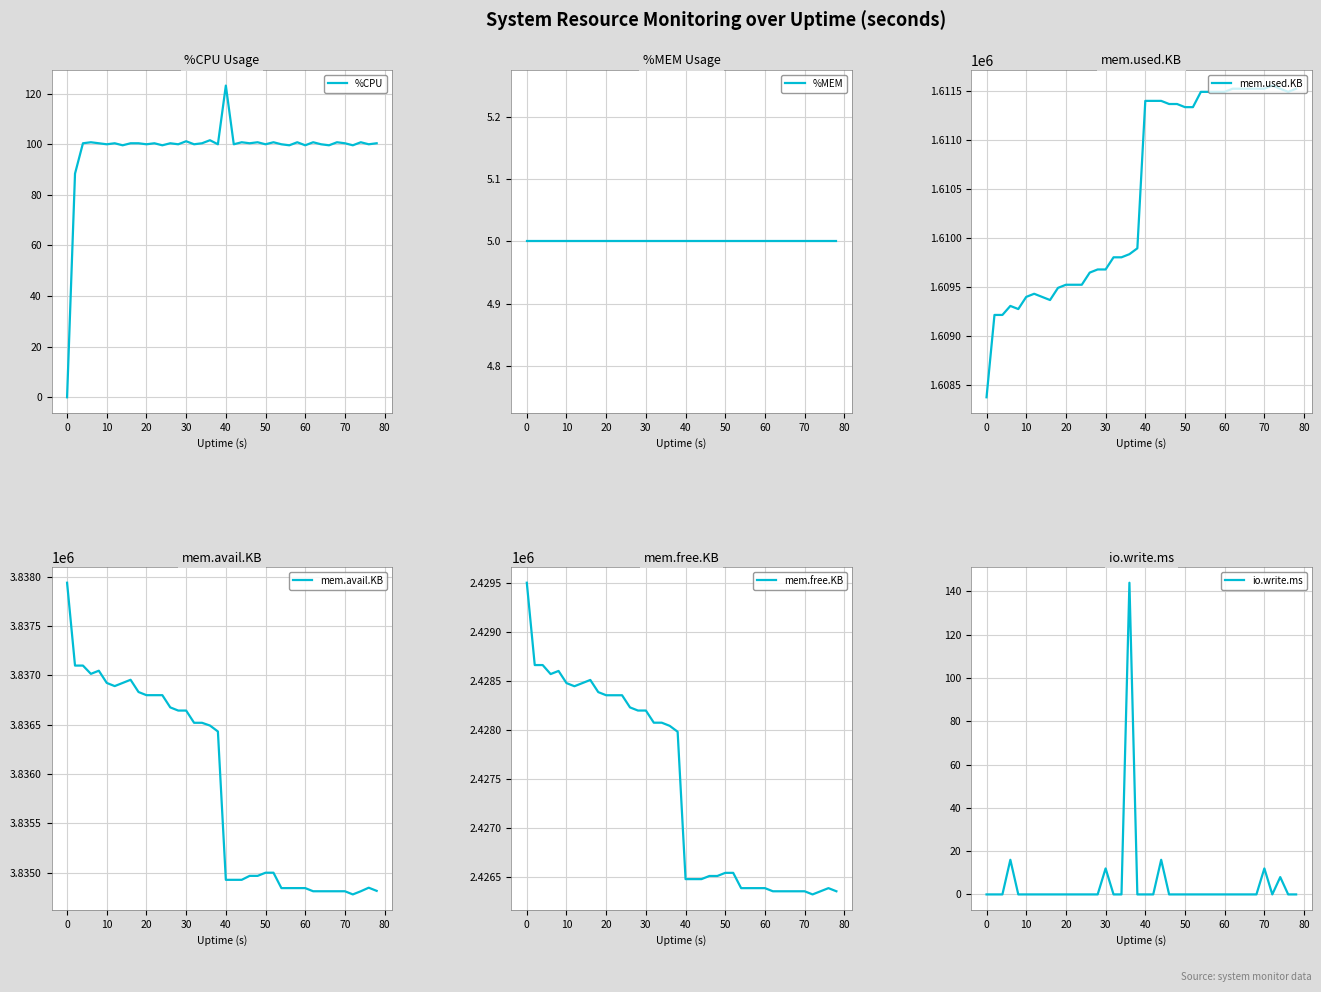

What is the highest value of the %CPU series?

123.2